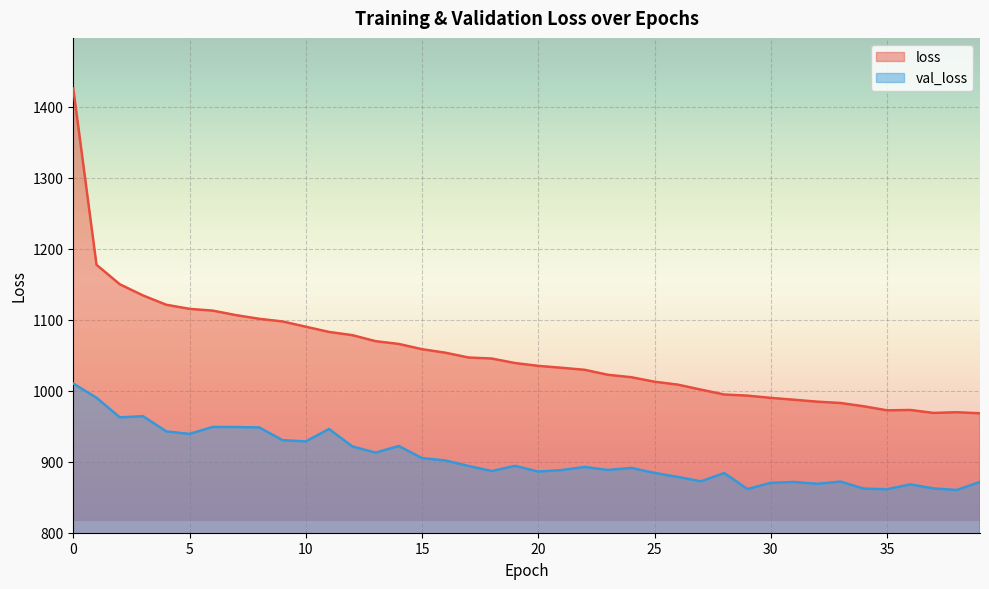

True or false: loss and val_loss cross at least once.

False